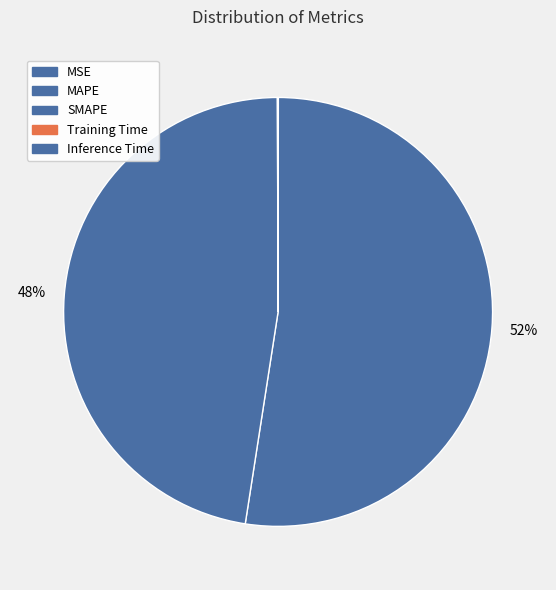

What is the change in value from SMAPE to Inference Time?

-18.8